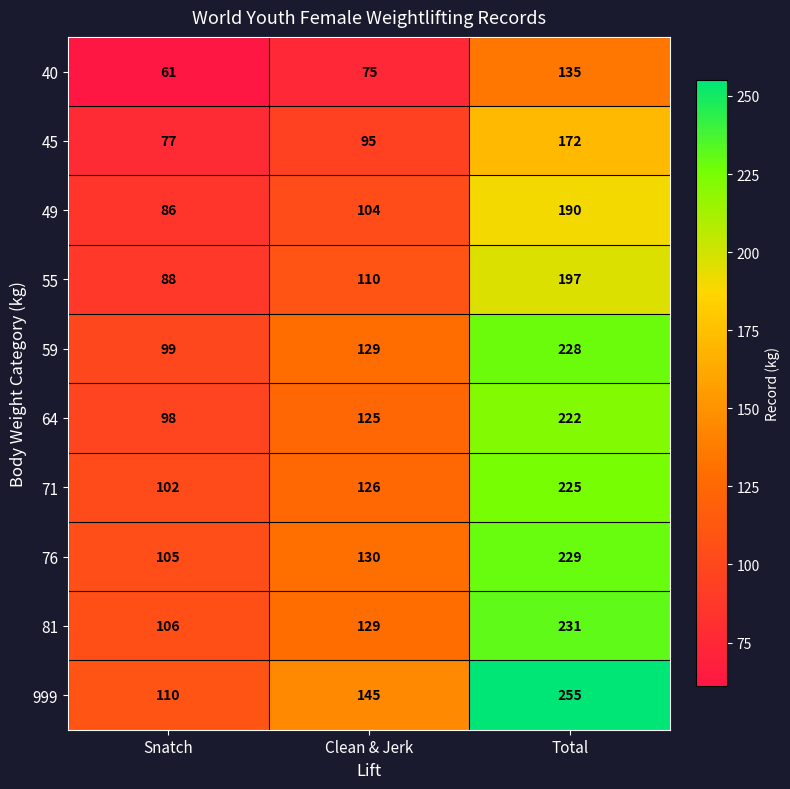

Count the number of data series in this chart.

10